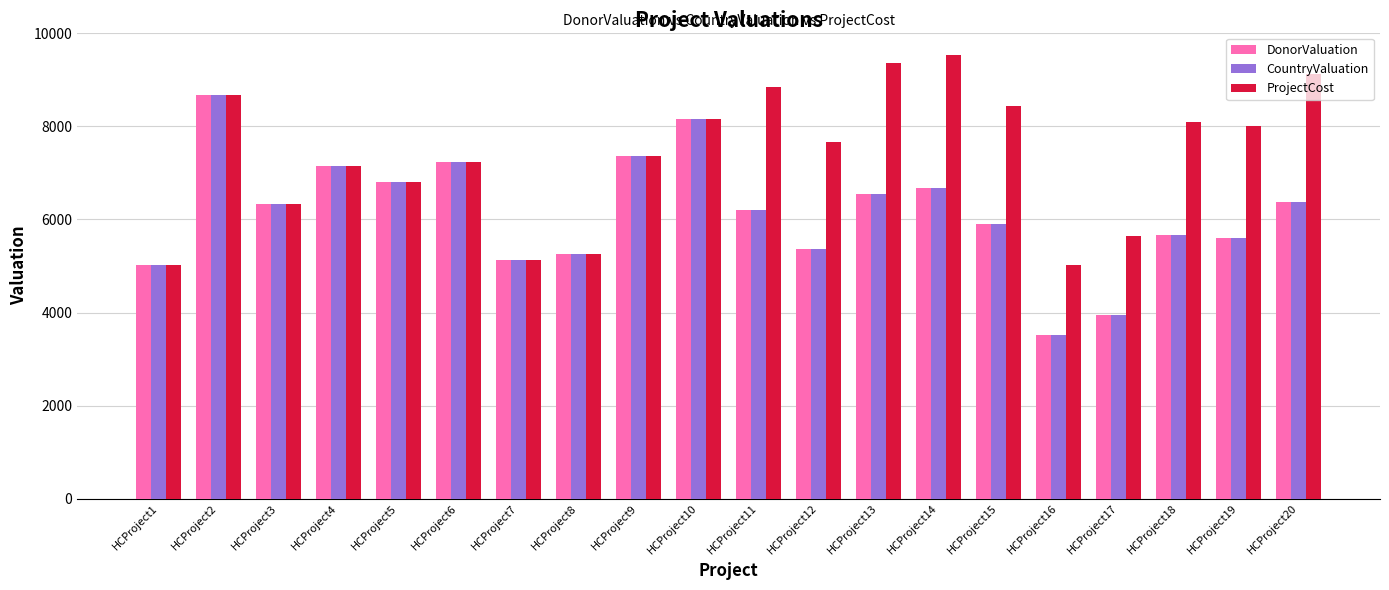

What is the difference between the second highest and minimum values in the DonorValuation series?

4649